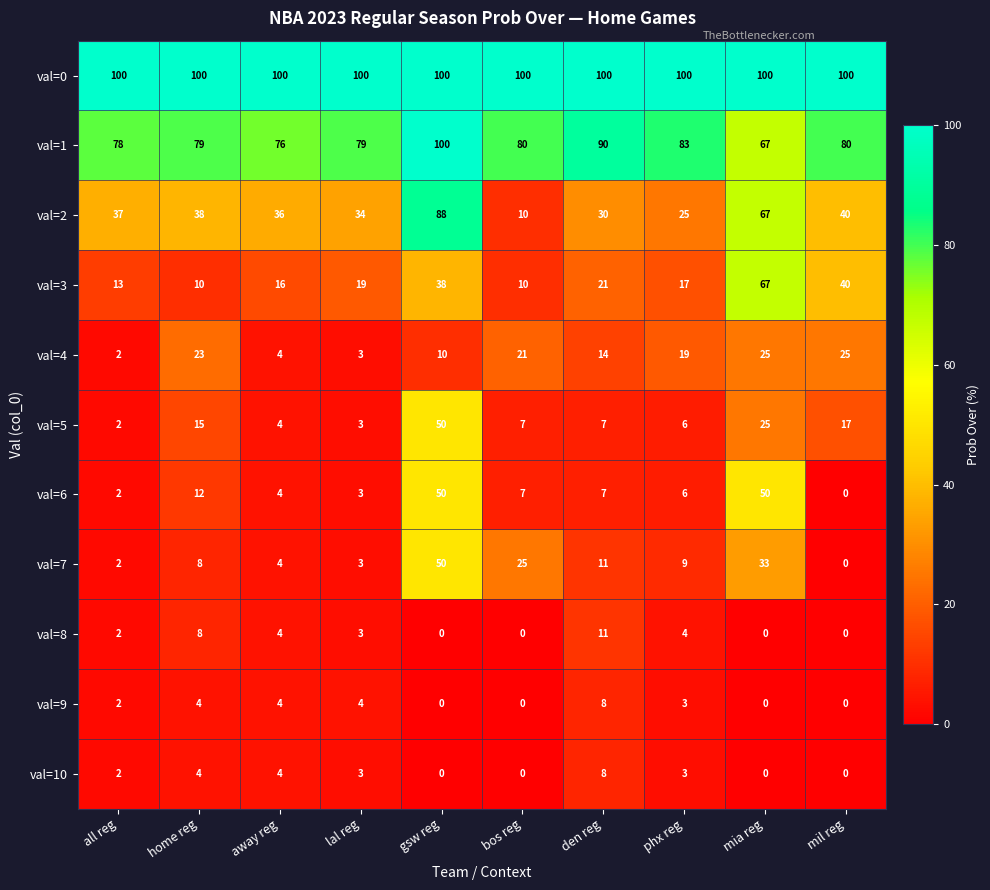

Which series has the largest total across all categories?

val=0